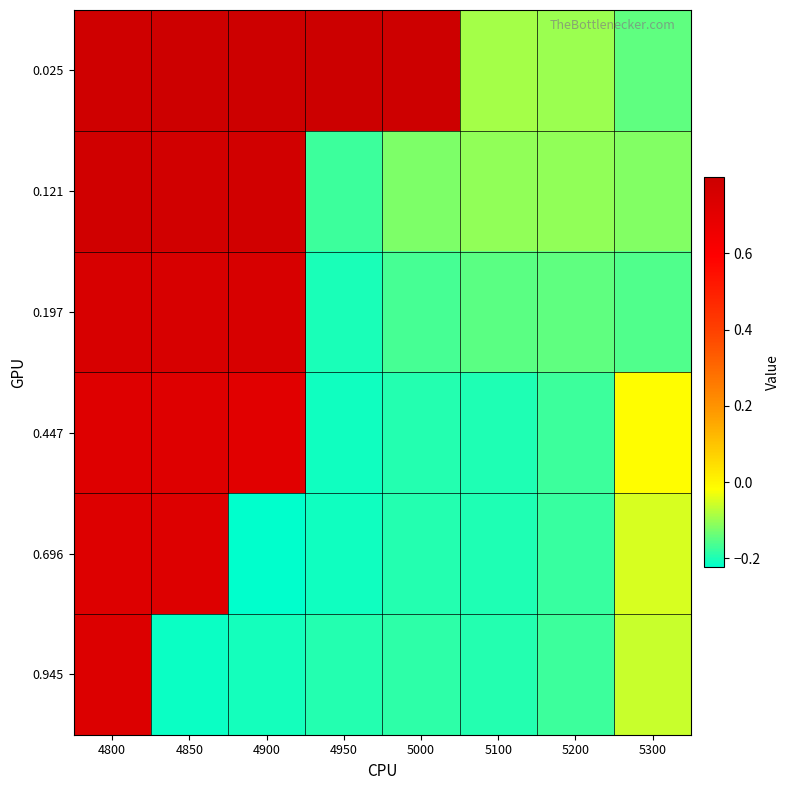

Reading right to left, transcribe all the data shown in this chart.

0.025: 5300=-0.1	5200=-0.1	5100=-0.1	5000=0.8	4950=0.8	4900=0.8	4850=0.8	4800=0.8
0.121: 5300=-0.1	5200=-0.1	5100=-0.1	5000=-0.1	4950=-0.2	4900=0.8	4850=0.8	4800=0.8
0.197: 5300=-0.2	5200=-0.1	5100=-0.2	5000=-0.2	4950=-0.2	4900=0.8	4850=0.8	4800=0.8
0.447: 5300=-0.0	5200=-0.2	5100=-0.2	5000=-0.2	4950=-0.2	4900=0.7	4850=0.7	4800=0.7
0.696: 5300=-0.1	5200=-0.2	5100=-0.2	5000=-0.2	4950=-0.2	4900=-0.2	4850=0.7	4800=0.7
0.945: 5300=-0.1	5200=-0.2	5100=-0.2	5000=-0.2	4950=-0.2	4900=-0.2	4850=-0.2	4800=0.7